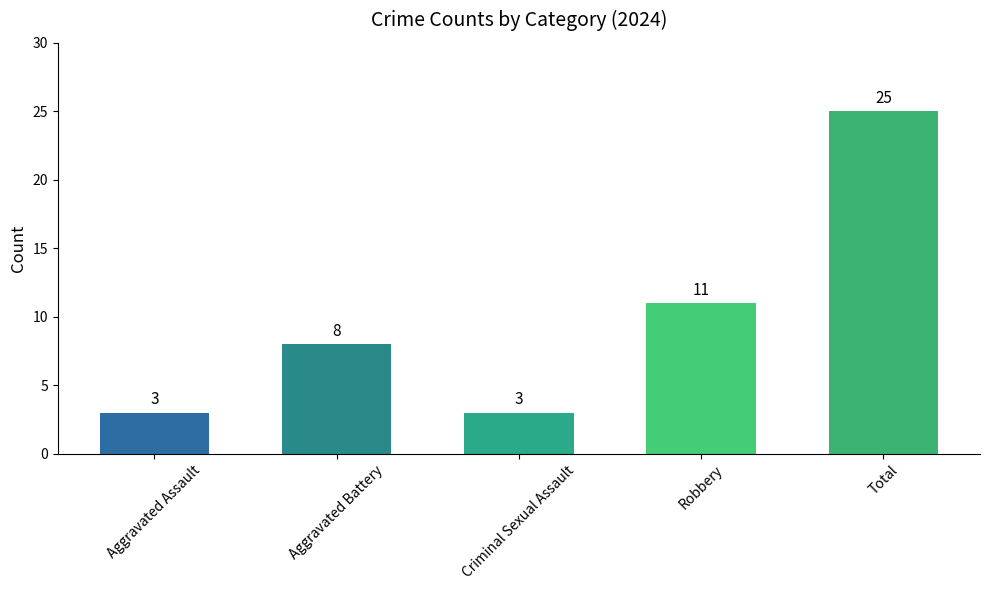

What is the difference between the second highest and minimum values?

8